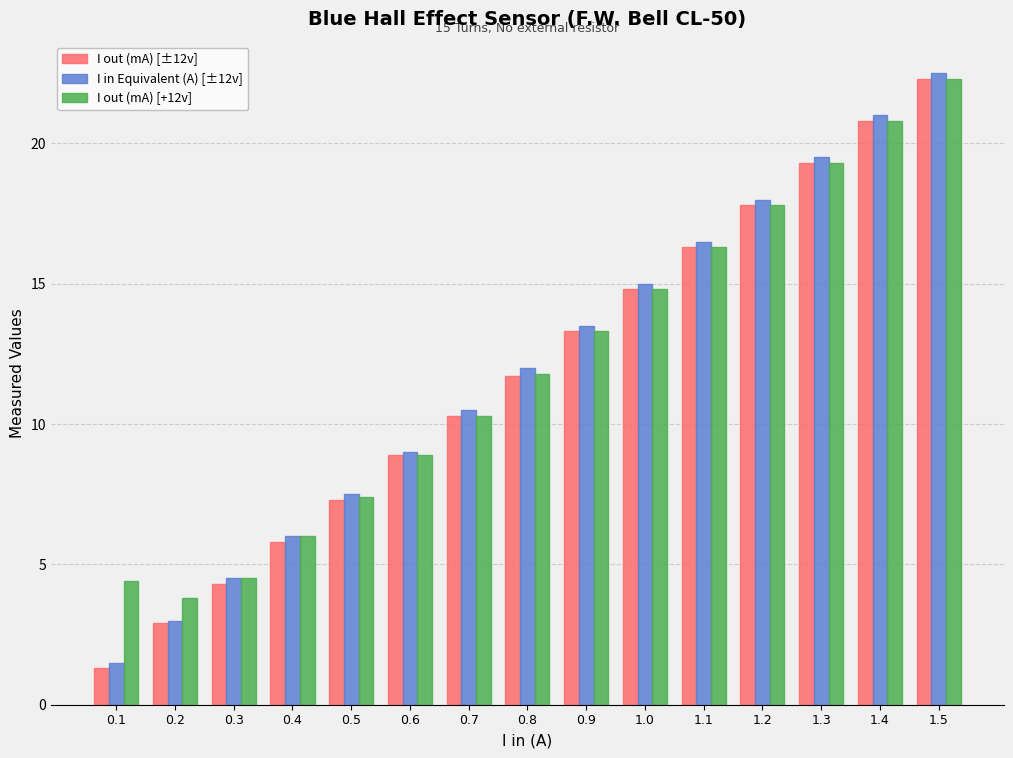

What is the difference between the second highest and minimum values in the I out (mA) [+12v] series?

17.0